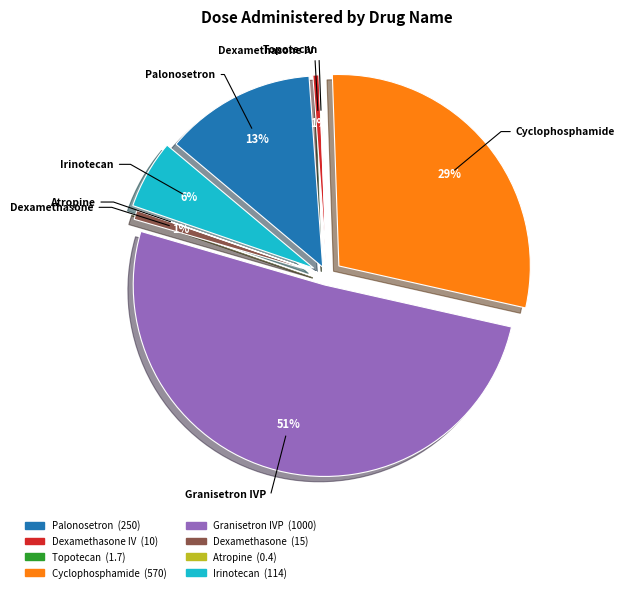

Which category accounts for the majority?

Granisetron IVP